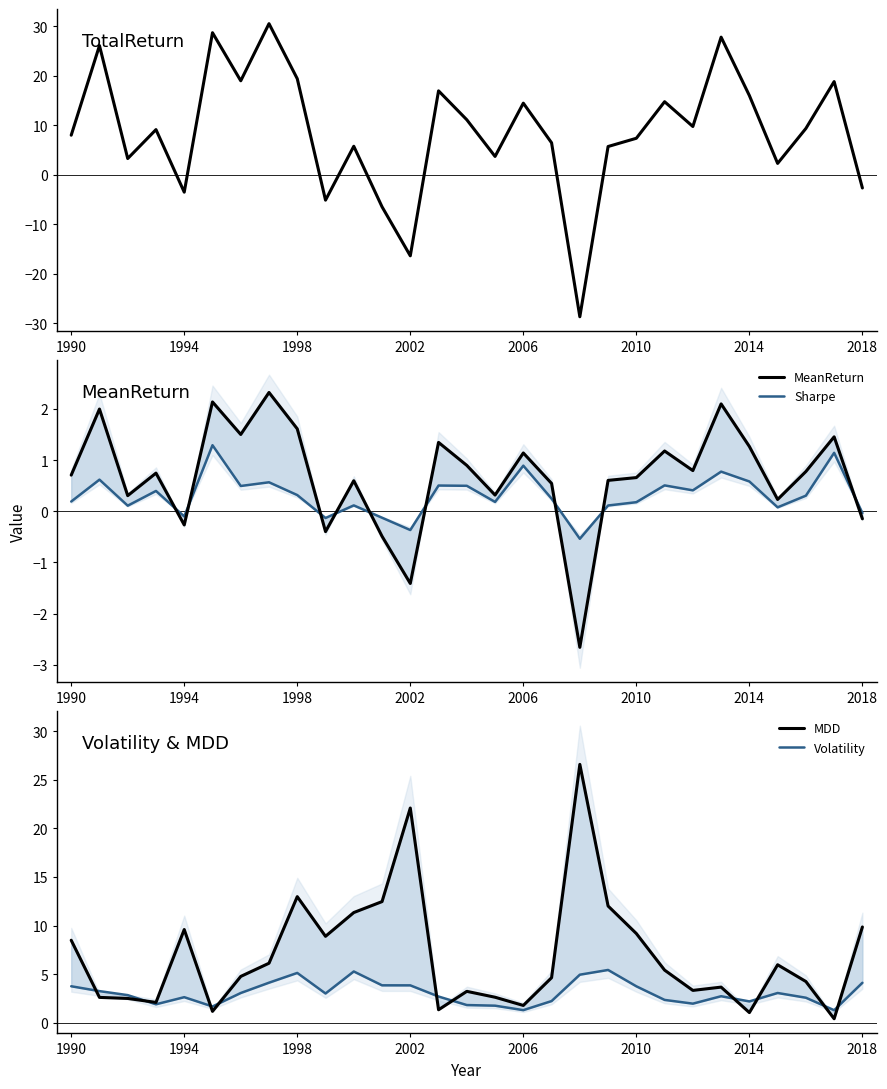

What is the total value across all series at 2014?

21.0